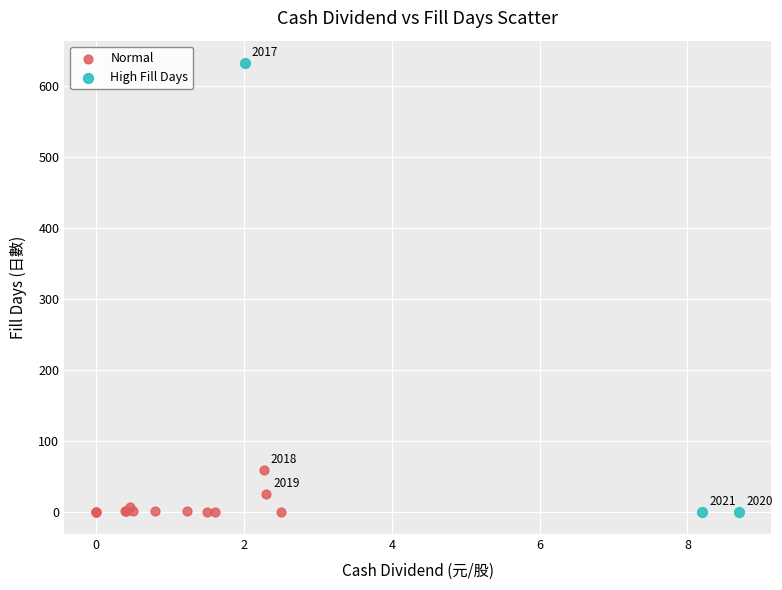

What are all the series names shown in the legend?

Normal, High Fill Days